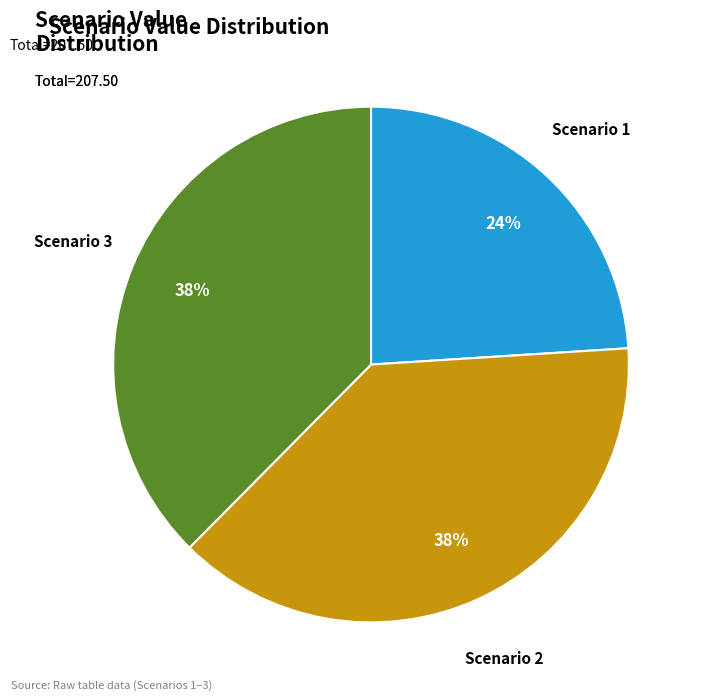

Does Scenario 1 represent more than half of the total?

No